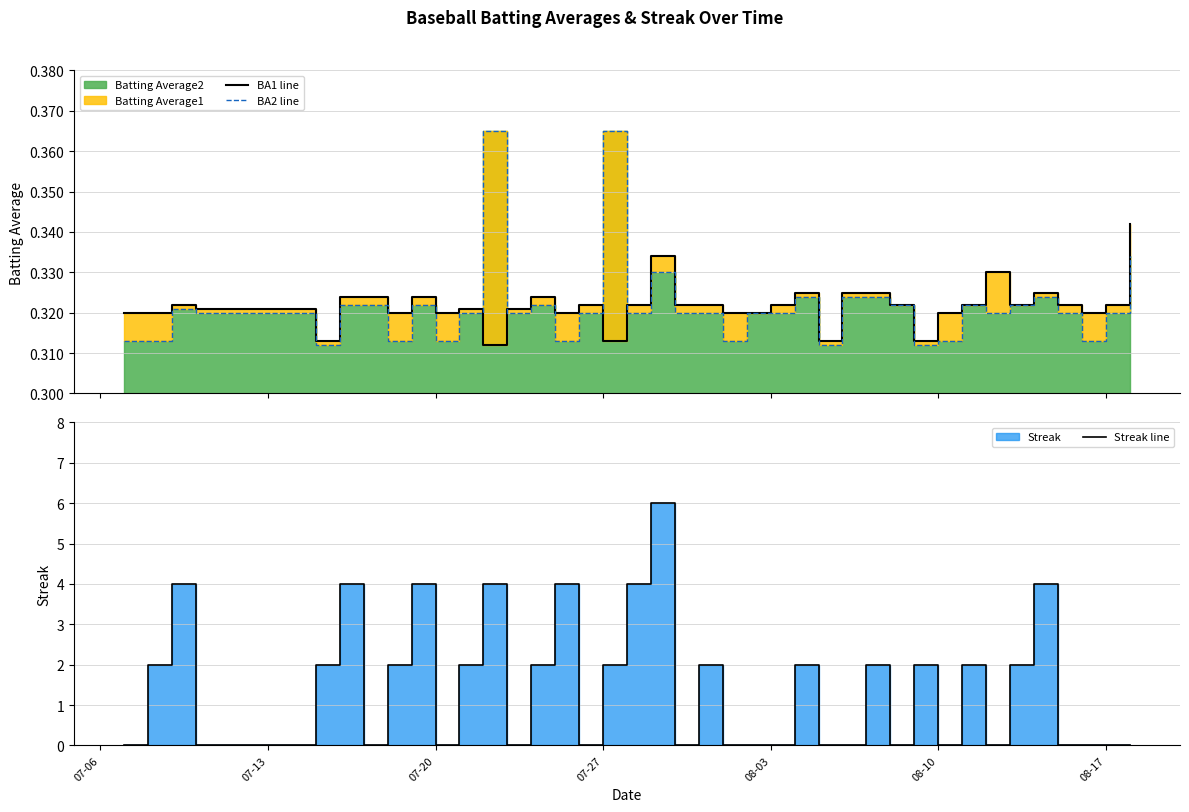

What is the lowest value of the BA2 line series?

0.3